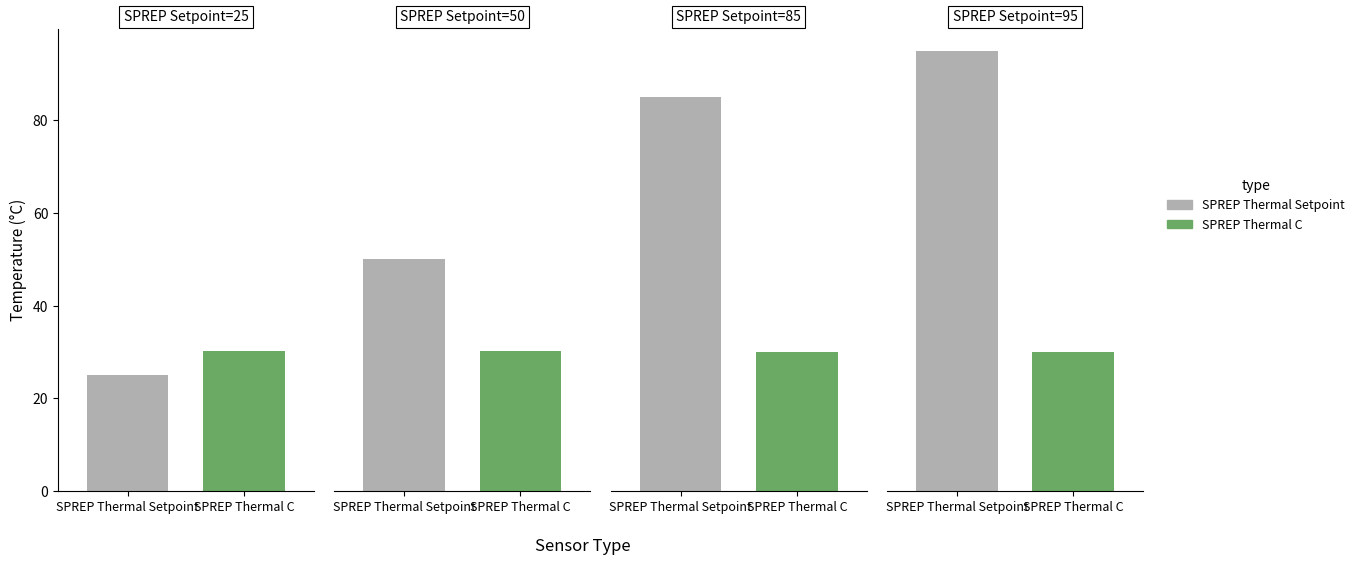

What is the lowest value of the SPREP Thermal C series?

30.1